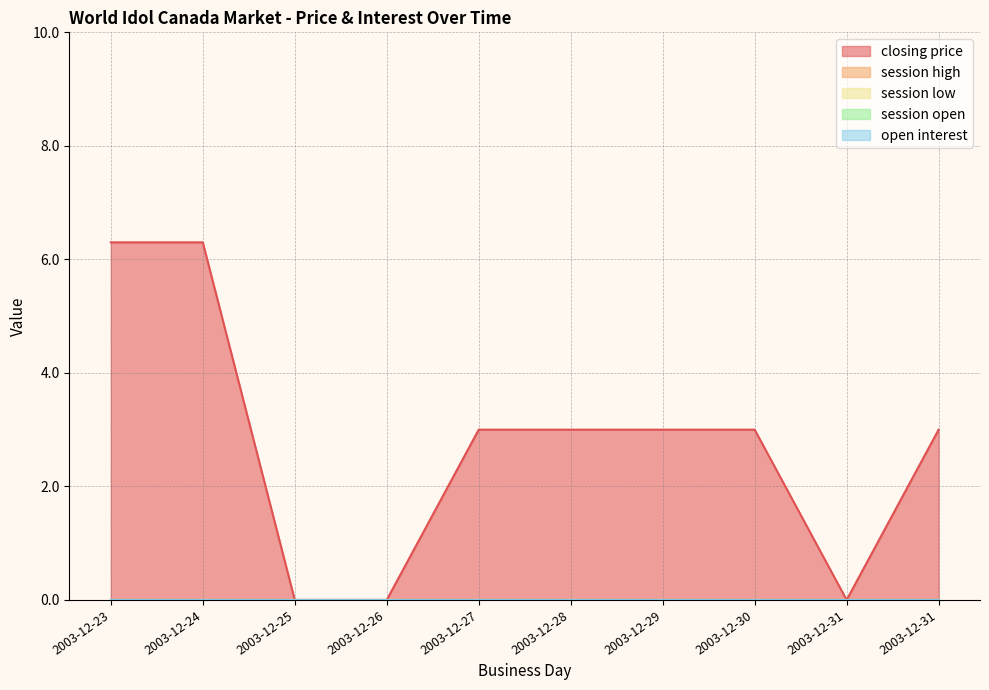

What is the spread (max minus min) of values at 2003-12-24?

6.3